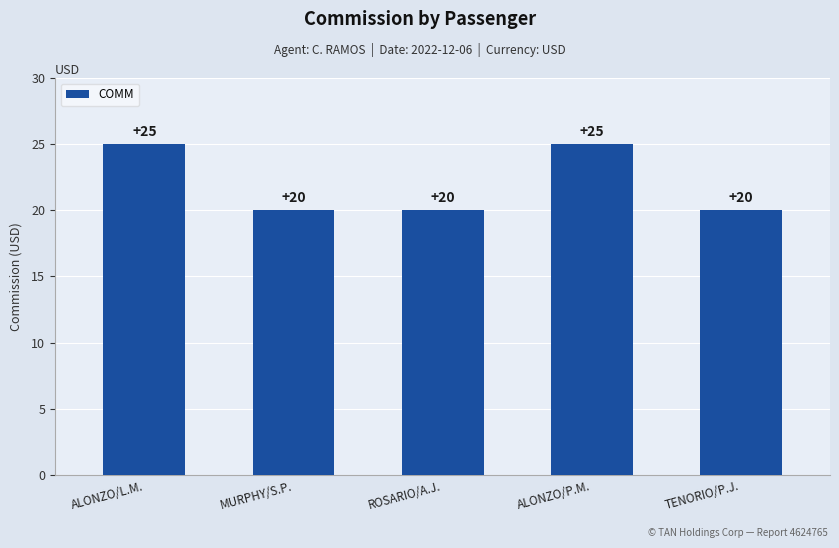

What is the sum of all values?

110